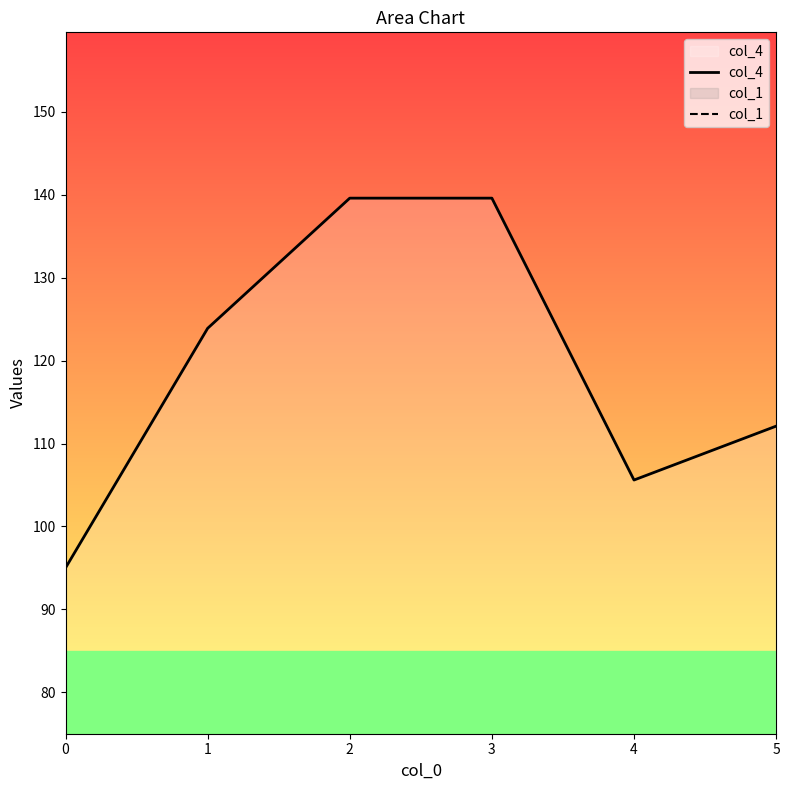

Reading left to right, what are all the values shown in this chart?

col_4: 95.0	123.9	139.6	139.6	105.6	112.1
col_1: 0.0	0.0	0.0	0.0	0.0	0.0